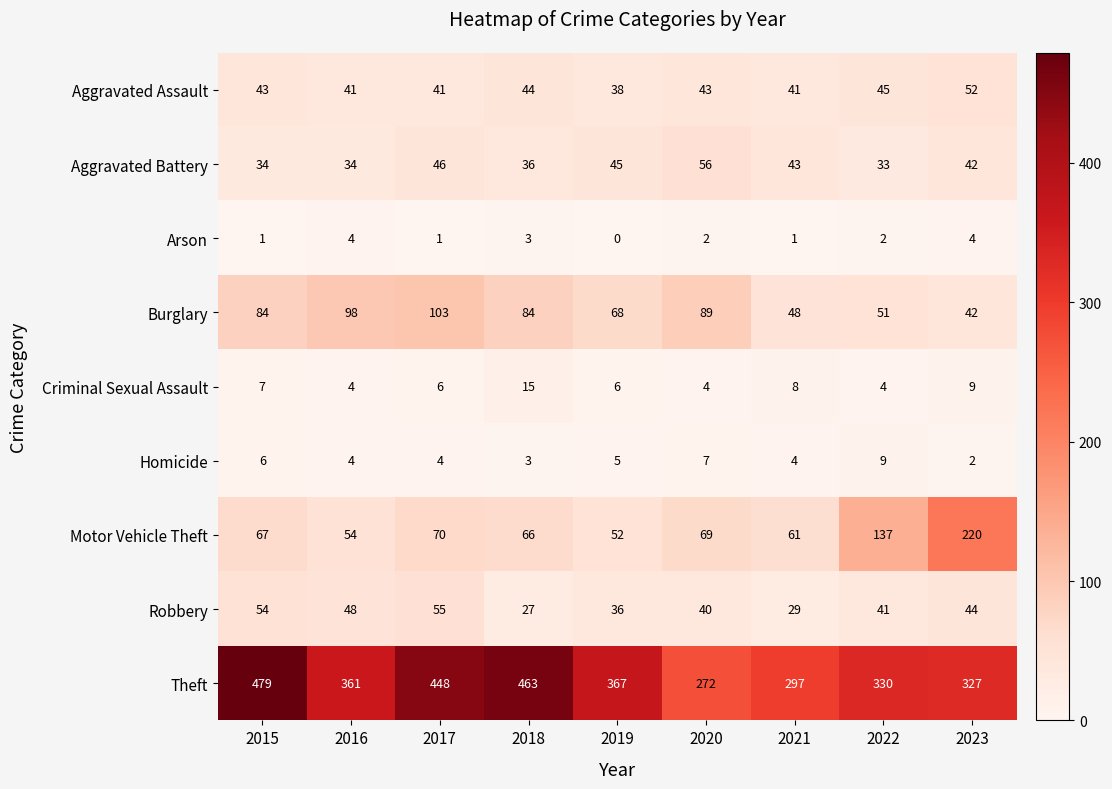

True or false: Arson has a value of 2 at 2016.

False